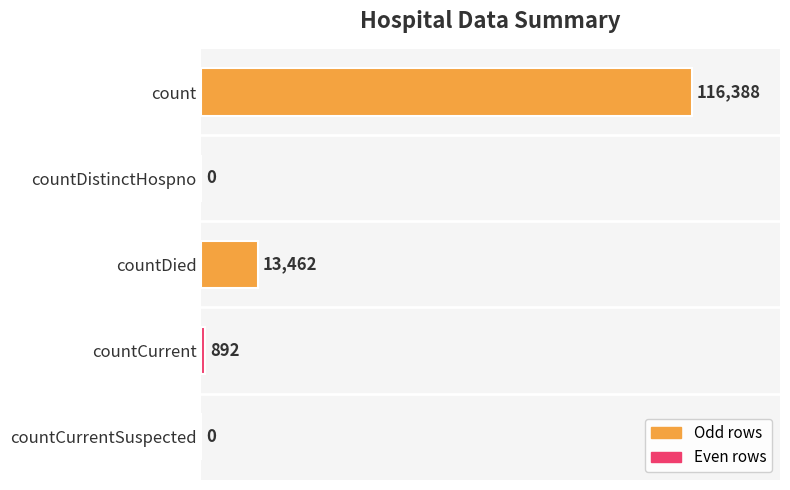

Reading bottom to top, list all the values displayed in this chart.

countCurrentSuspected=0	countCurrent=892	countDied=13462	countDistinctHospno=0	count=116388